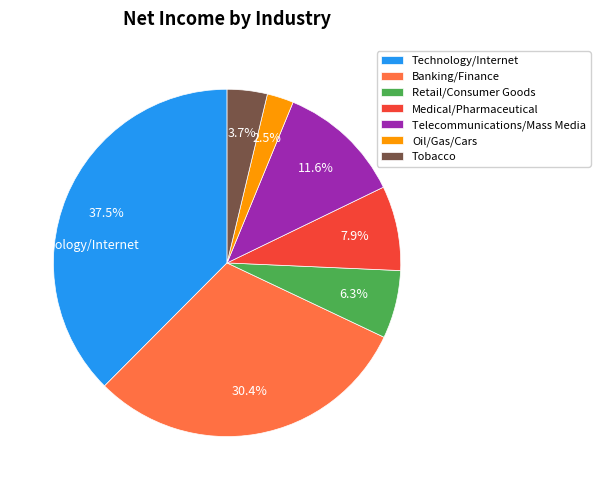

How many slices are in this pie chart?

7